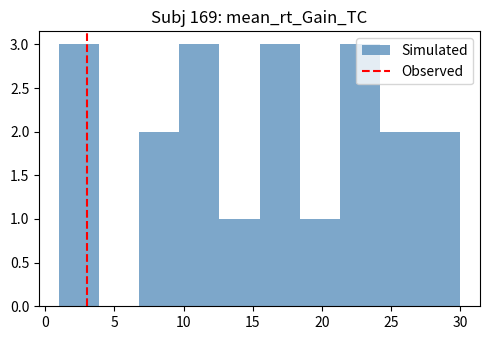

Reading left to right, list every bar in this chart as the range it spans on the x-axis followed by its height. Neither the bar edges nor the heights are printed on the chart, so give them approximately, as read against the axes.

1.0 to 3.9: 3
3.9 to 6.8: 0
6.8 to 9.7: 2
9.7 to 12.6: 3
12.6 to 15.5: 1
15.5 to 18.4: 3
18.4 to 21.3: 1
21.3 to 24.2: 3
24.2 to 27.1: 2
27.1 to 30.0: 2